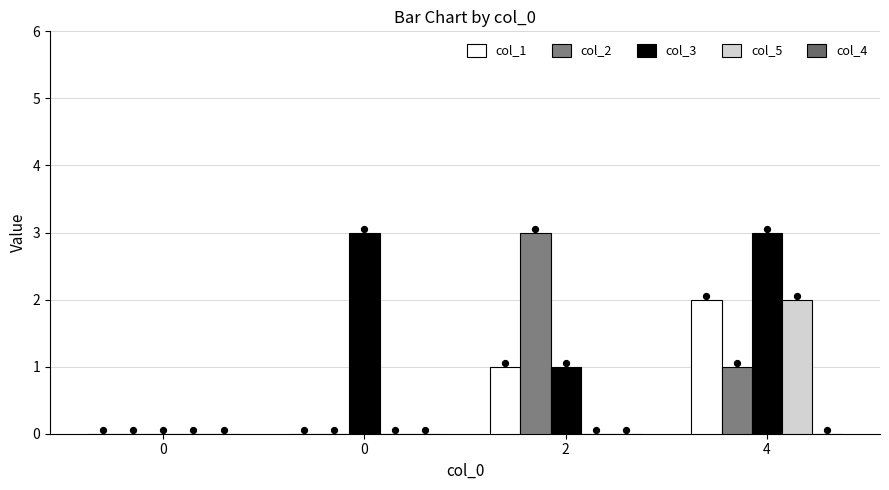

At how many categories does at least one series exceed 1?

3